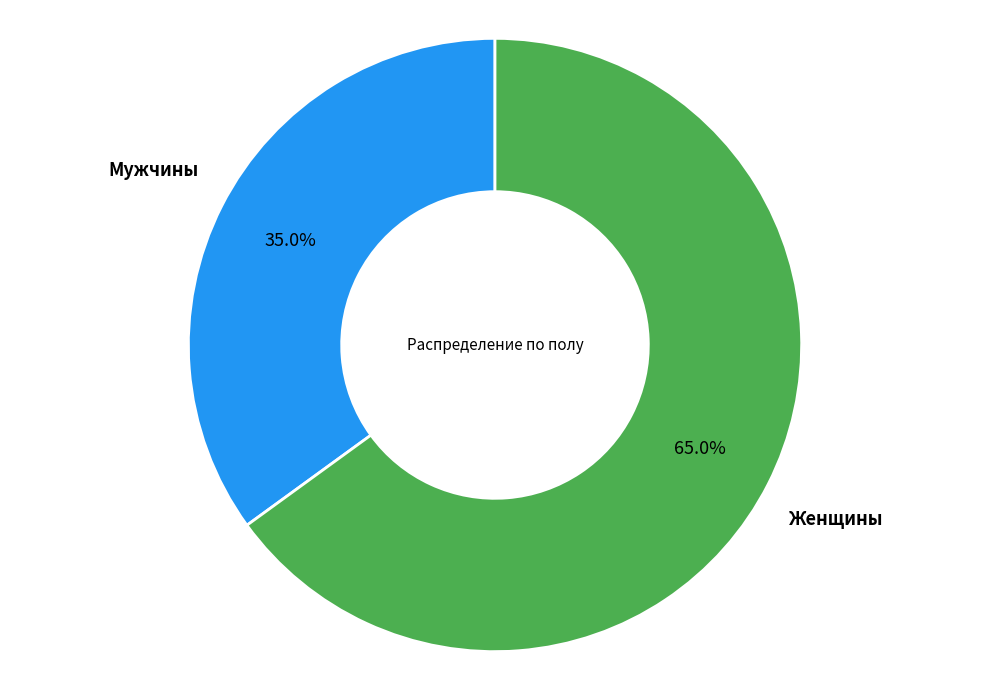

Does any single category account for the majority?

Yes